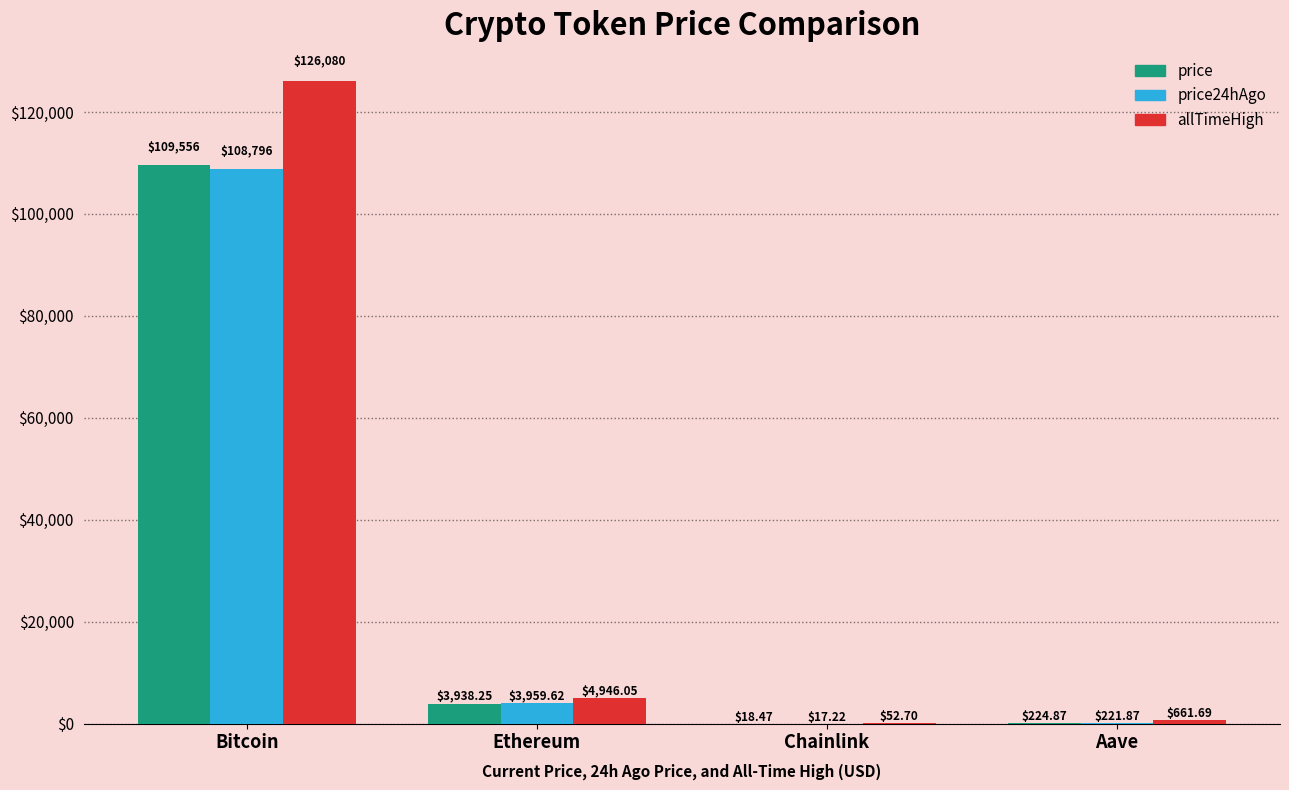

Which series has the largest total across all categories?

allTimeHigh